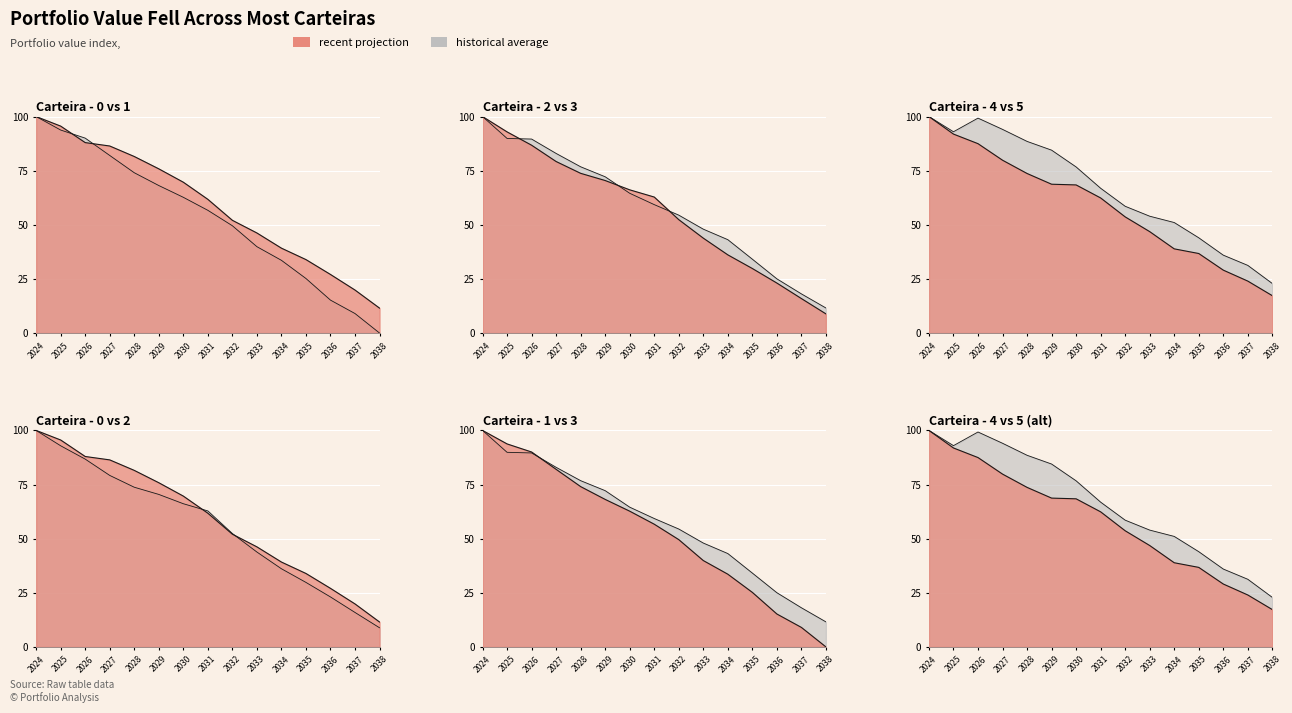

What is the sum of the Carteira - 0 values at 2024 and 2025?

195.6